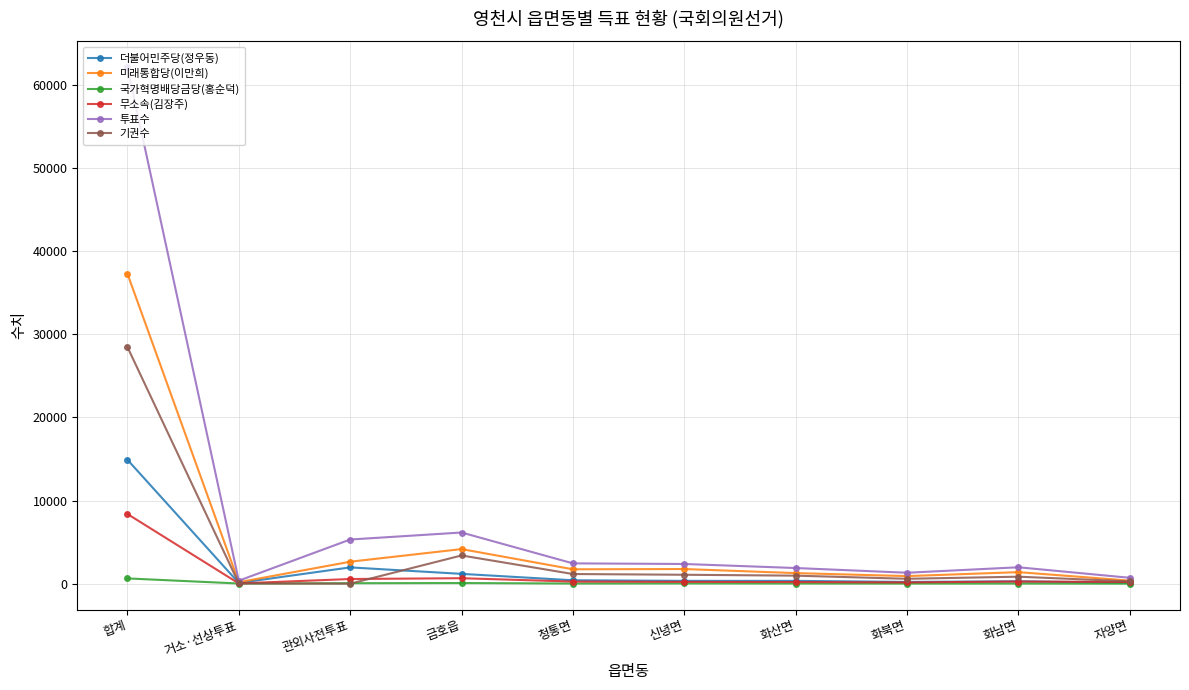

What is the difference between the maximum and minimum values in the 기권수 series?

28490